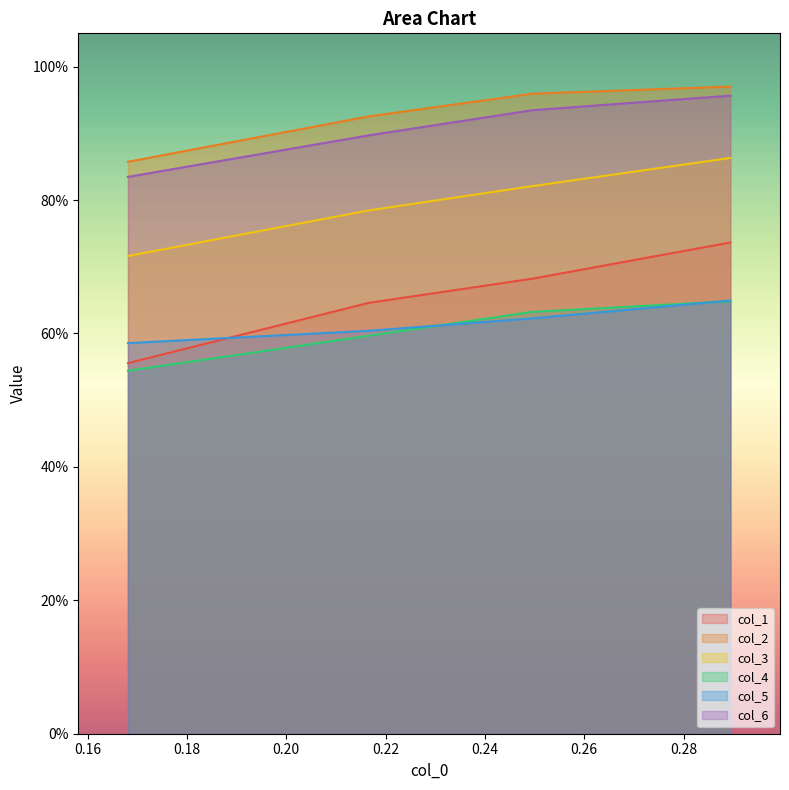

What is the difference between the maximum and minimum values in the col_5 series?

0.1